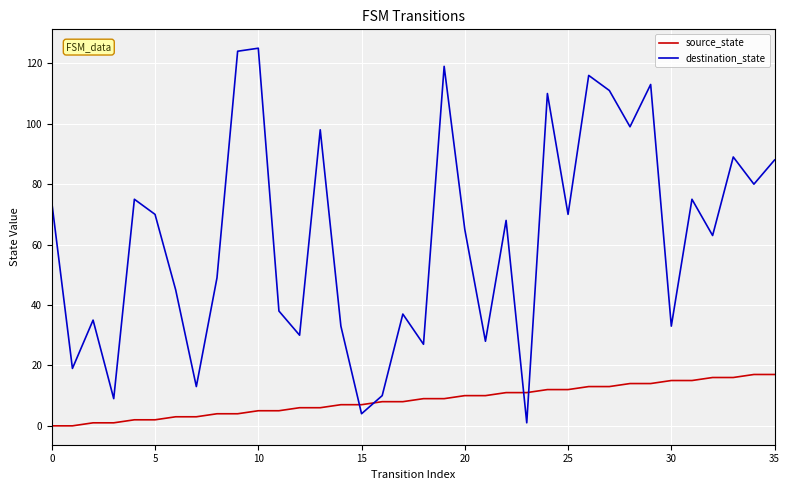

Rank the series by their maximum value, from highest to lowest.

destination_state, source_state